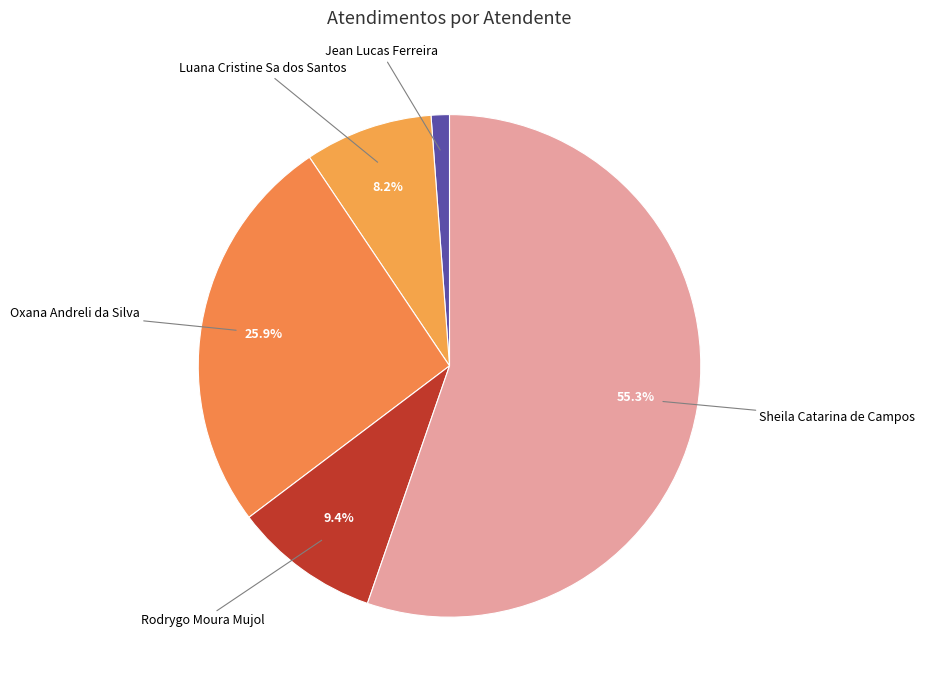

Which slice is the largest?

Sheila Catarina de Campos